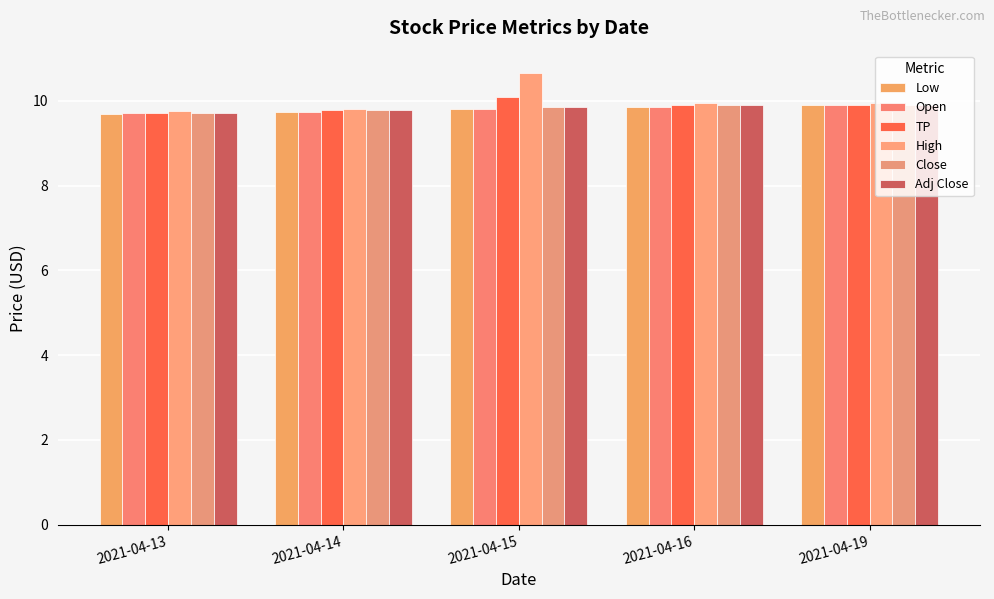

What is the average value of the Adj Close series?

9.8